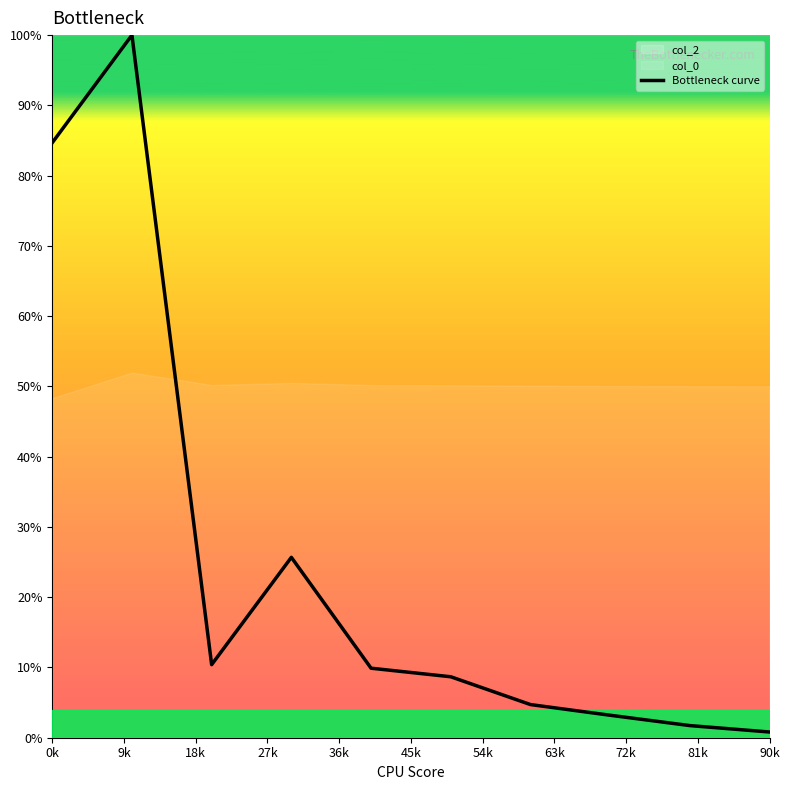

Rank the categories by value from highest to lowest.

9k, 0k, 27k, 18k, 36k, 45k, 54k, 63k, 72k, 81k